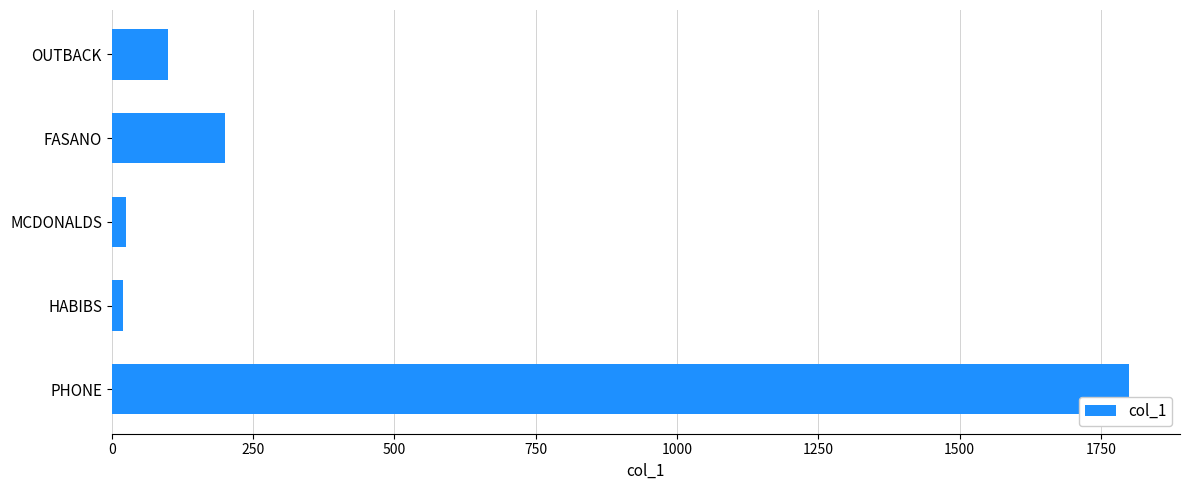

Which label corresponds to the largest value in the chart?

PHONE